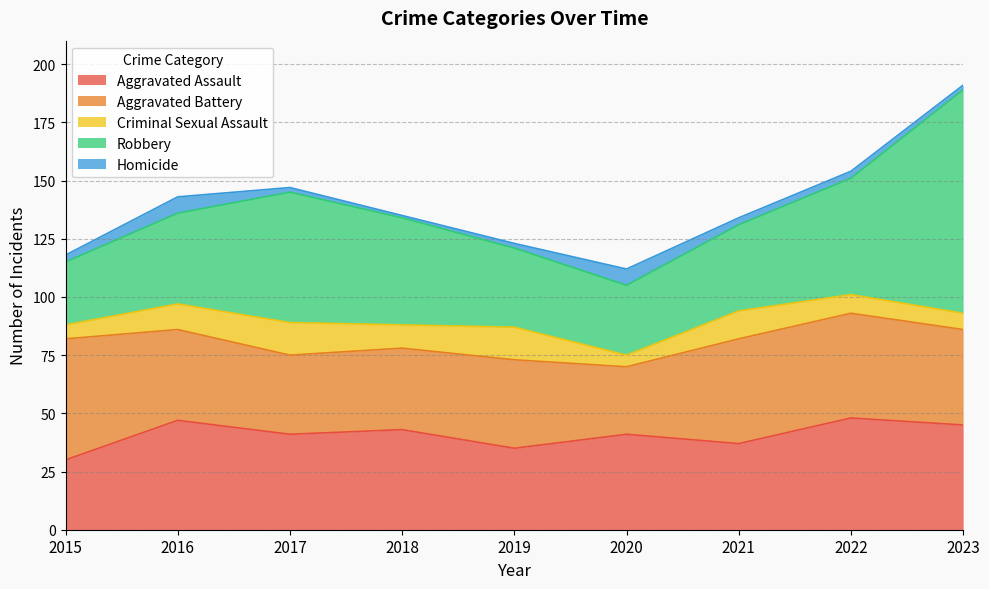

What is the average value of the Robbery series?

46